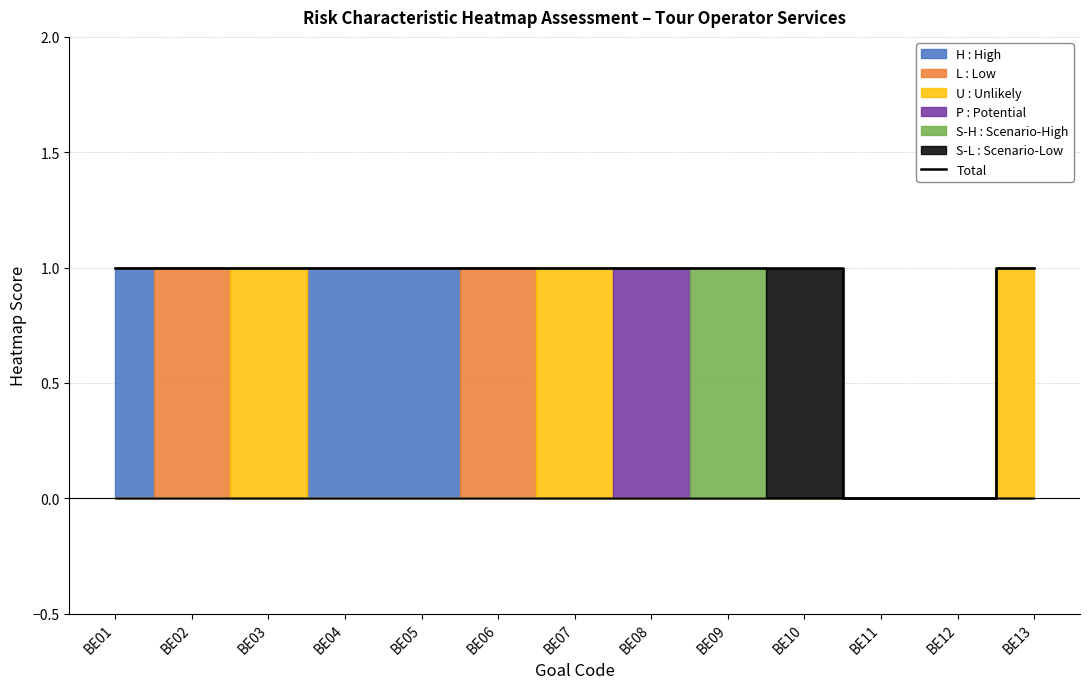

What is the sum of the values at BE08 and BE09?

2